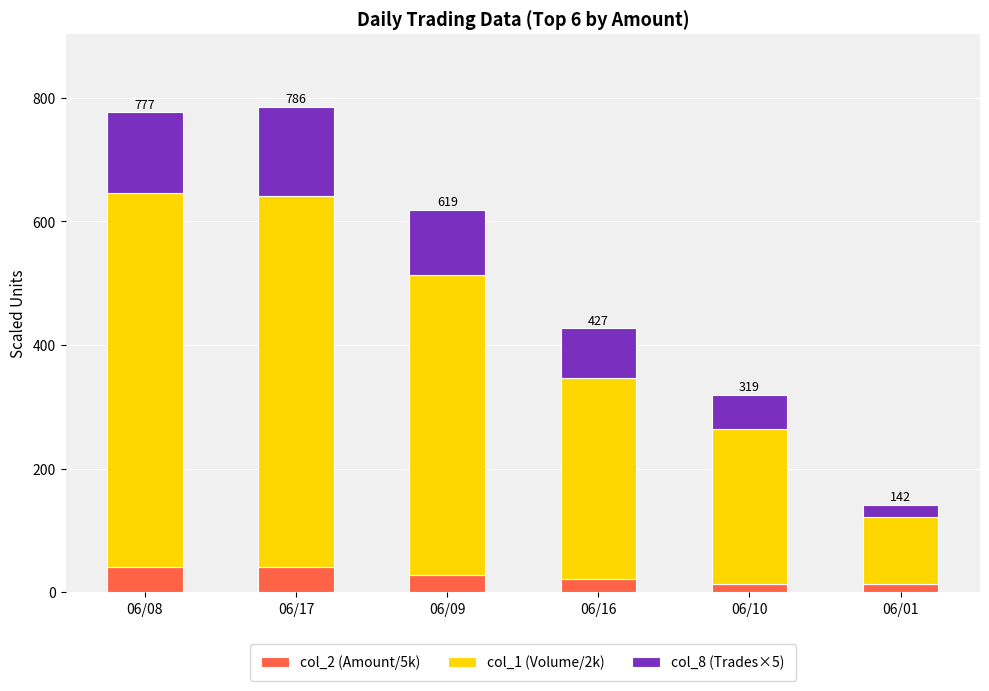

What is the total value across all series at 06/17?

785.8